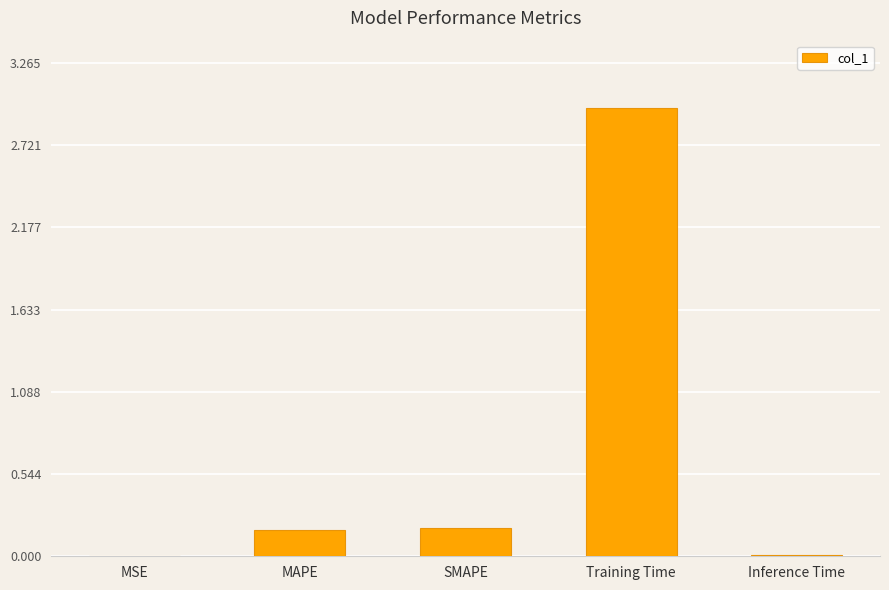

Which label corresponds to the largest value in the chart?

Training Time